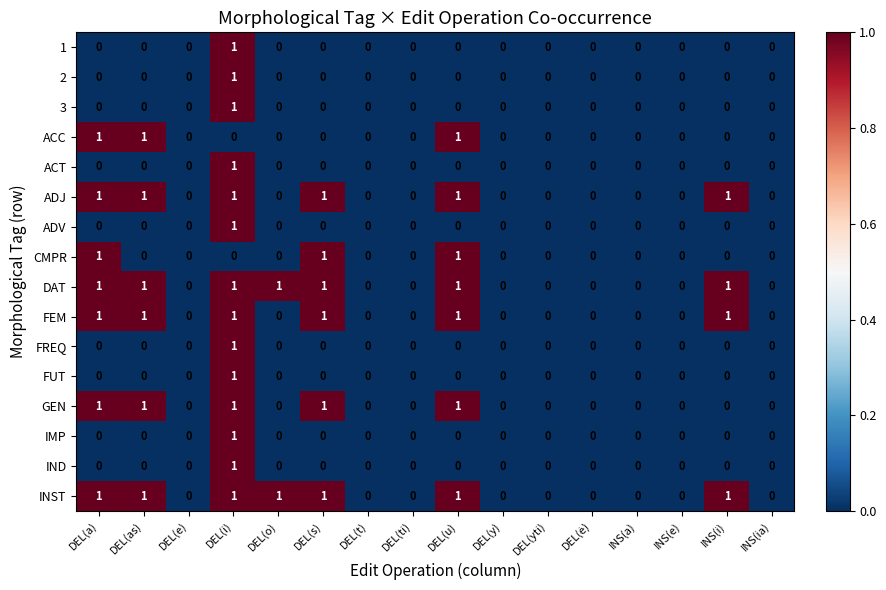

At which label does IND reach its peak?

DEL(i)